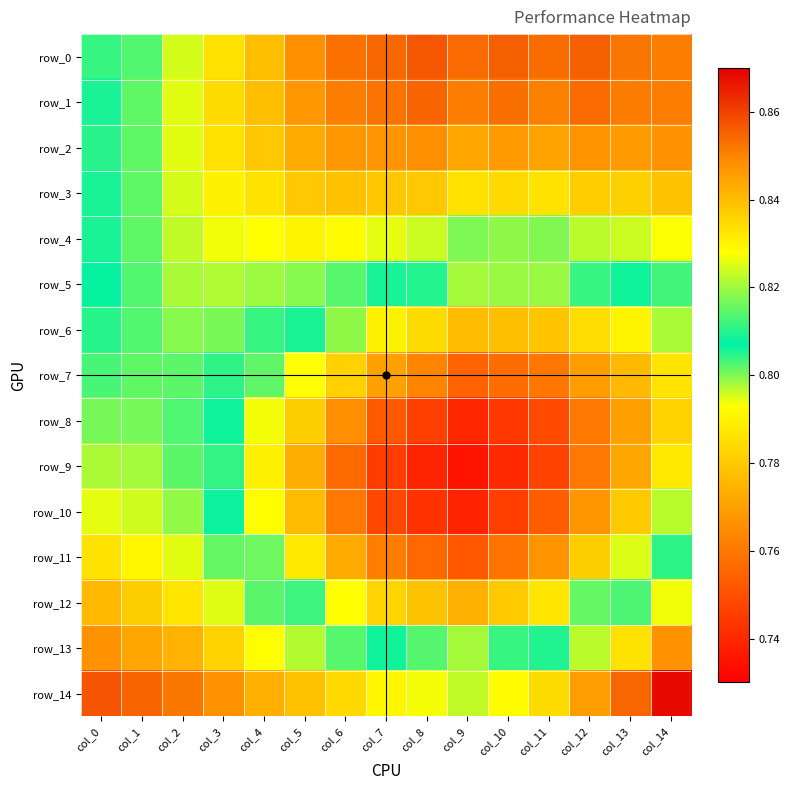

Which category has the lowest value in the row_13 series?

col_9